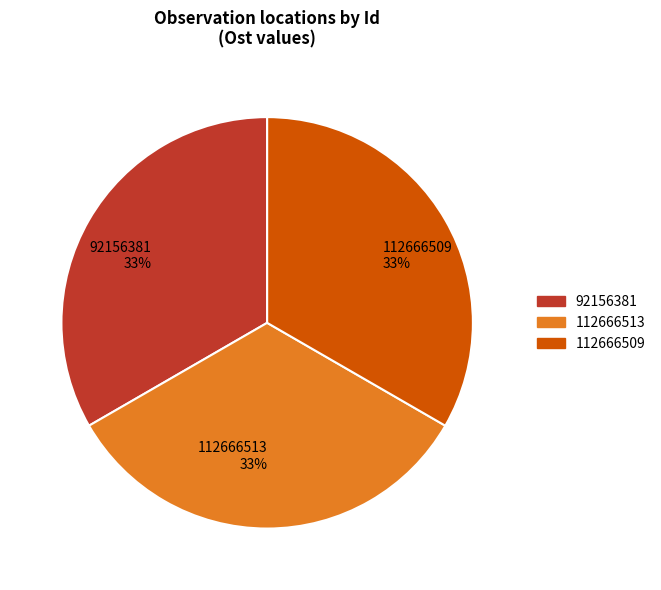

To the nearest percent, what is the average slice percentage?

33%